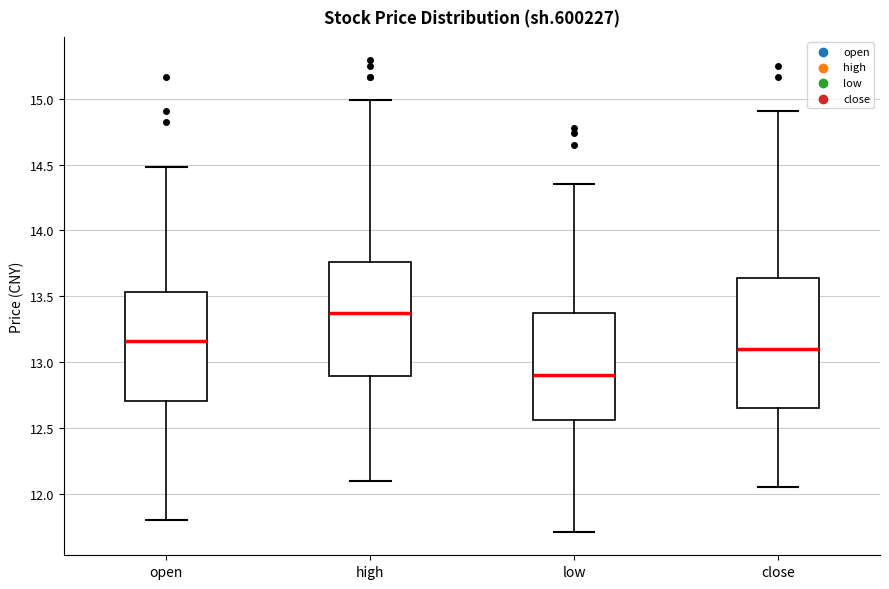

Where does the upper whisker of the box for open end on the y-axis? The values are not printed on the chart, so give them approximately, as read against the axis.

14.50